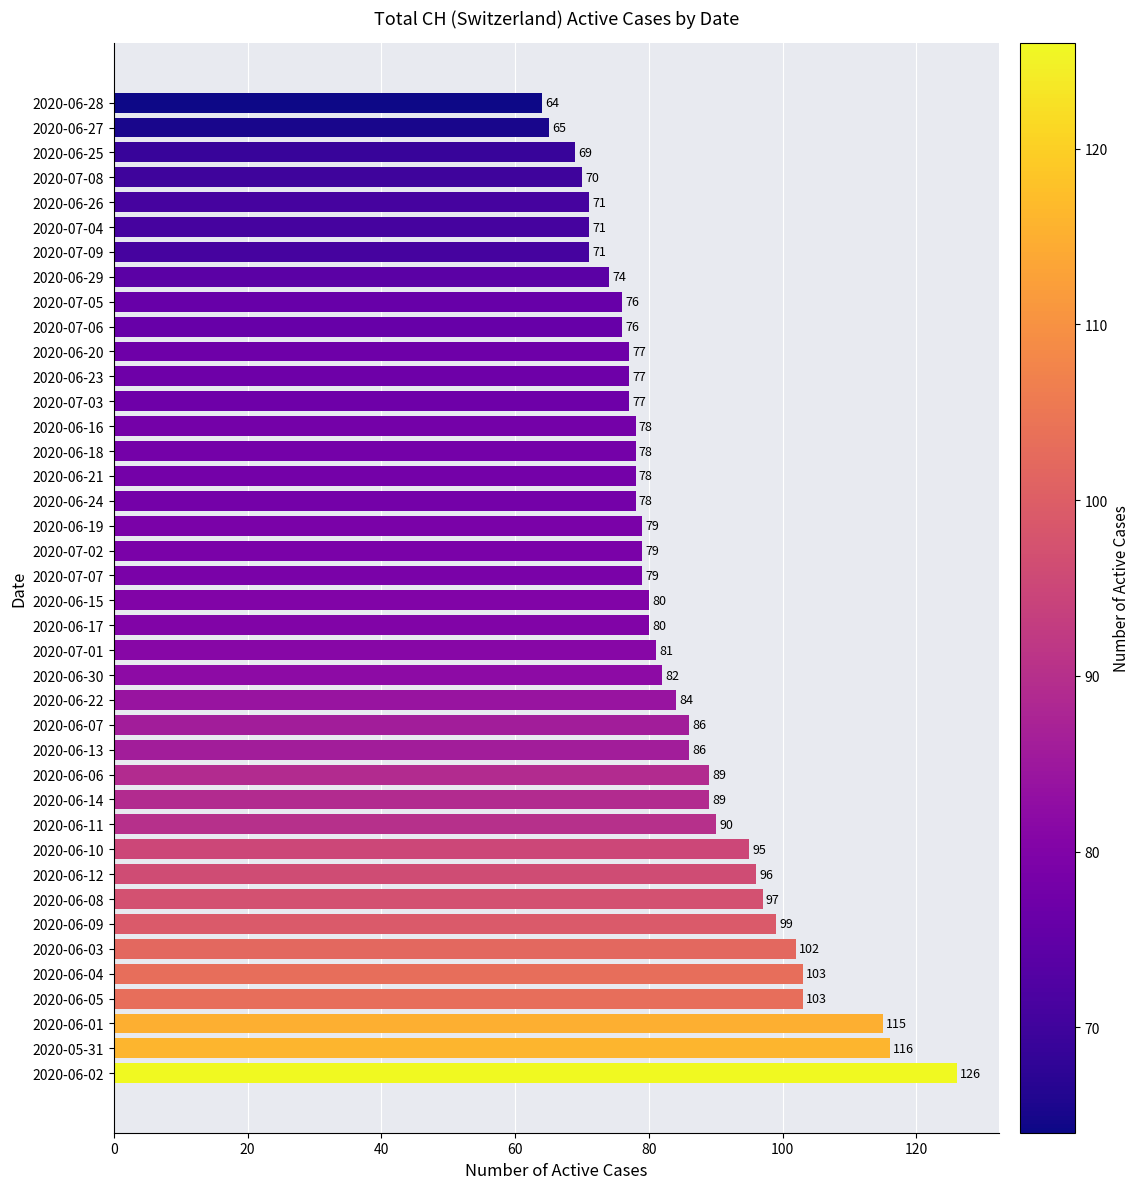

The chart shows a value of 80 at 2020-06-17. True or false?

True